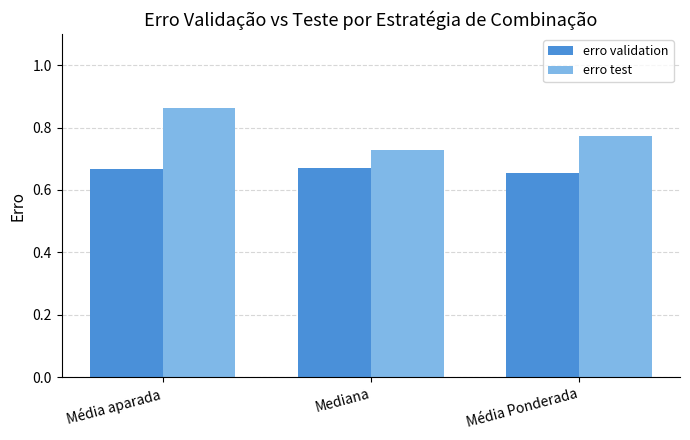

Is the value of erro test at Mediana greater than the value of erro validation at Média aparada?

Yes